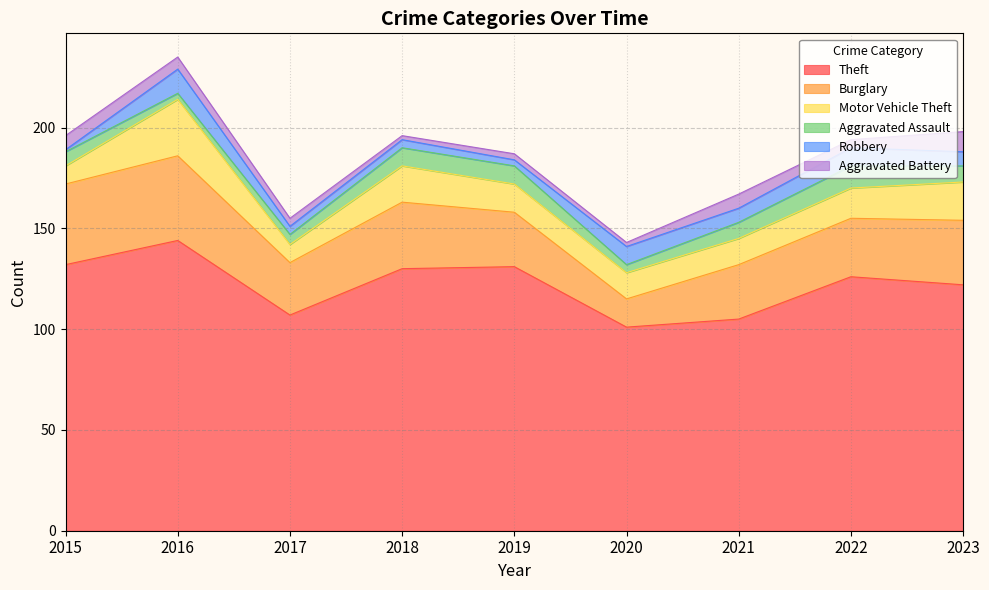

Where is the first local minimum for Aggravated Battery?

2018